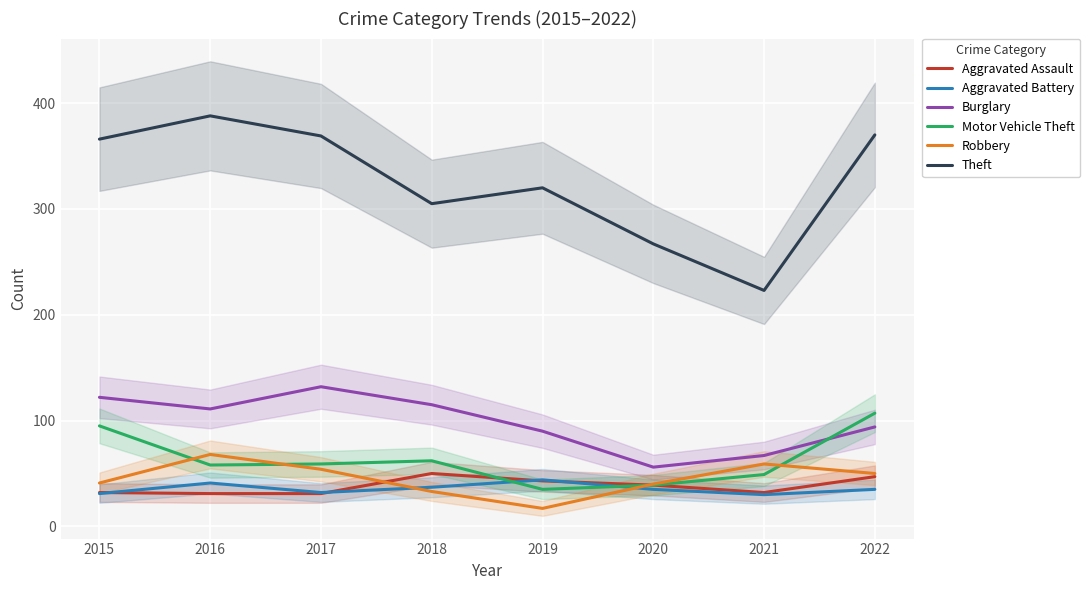

Which category has the lowest value in the Burglary series?

2020